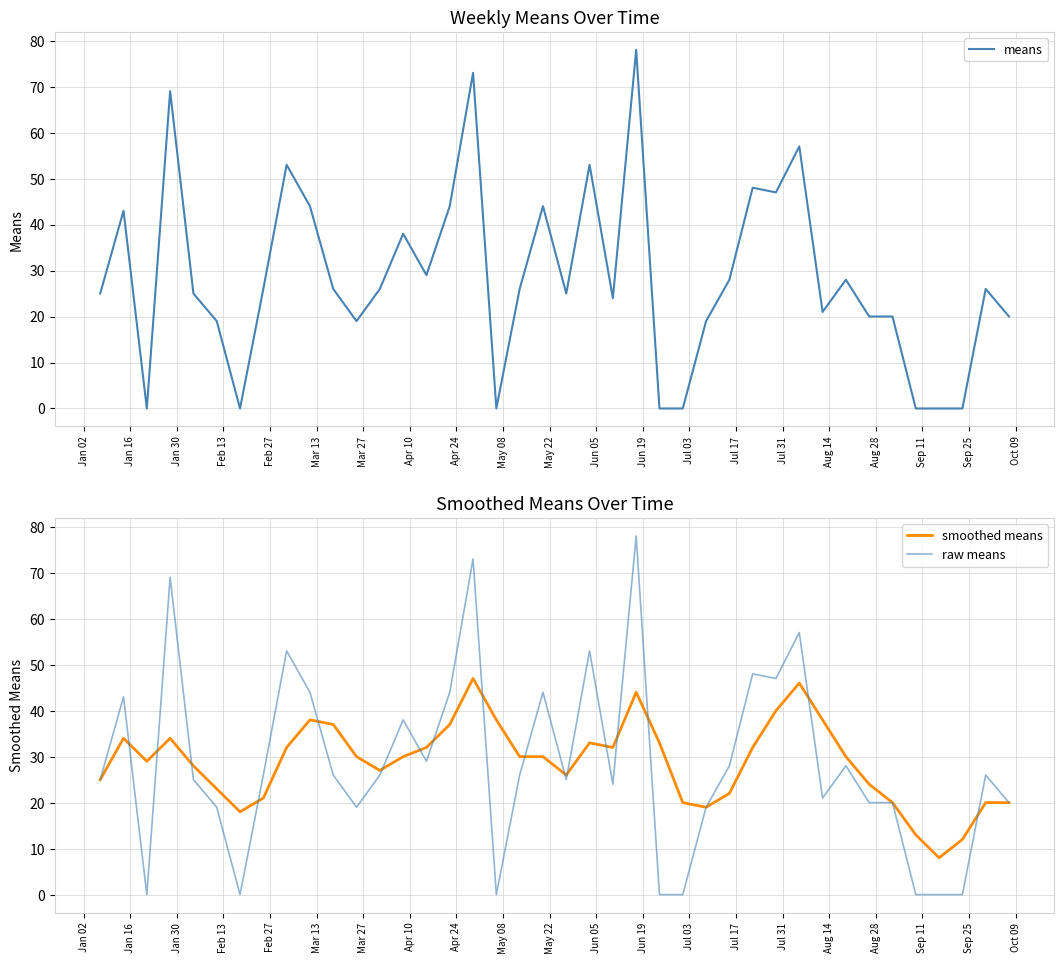

What is the lowest value of the smoothed means series?

8